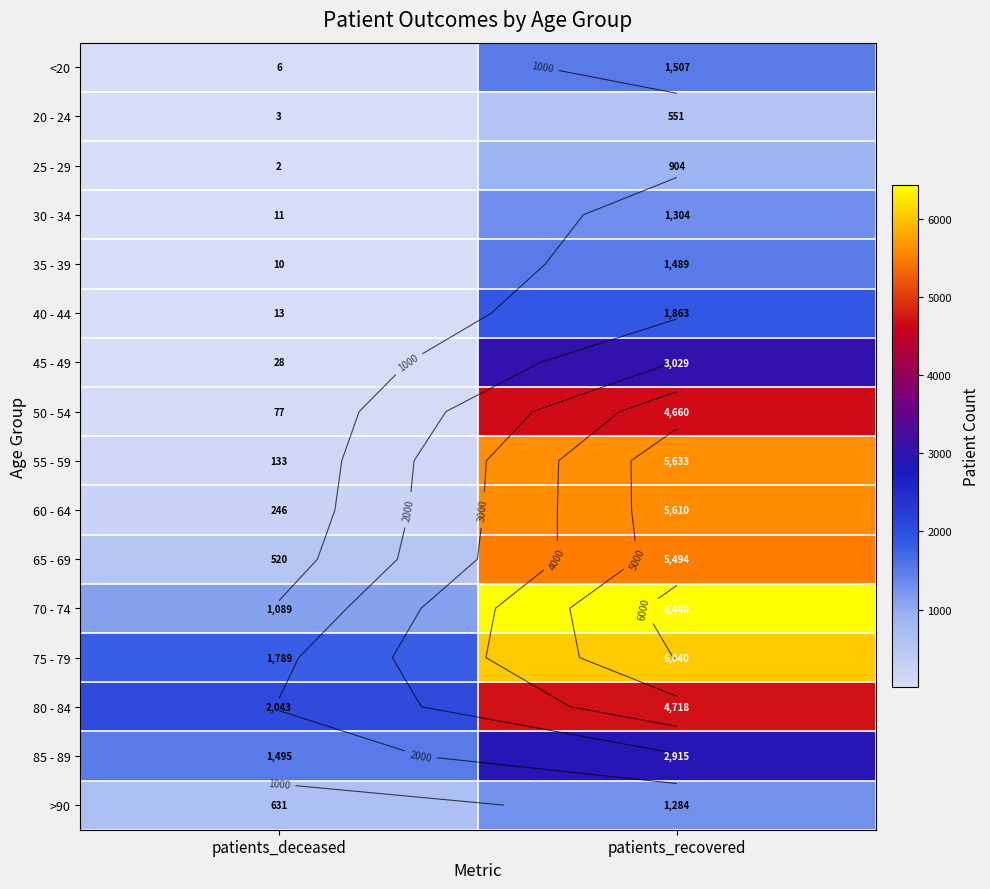

Rank the categories by >90 value from lowest to highest.

patients_deceased, patients_recovered